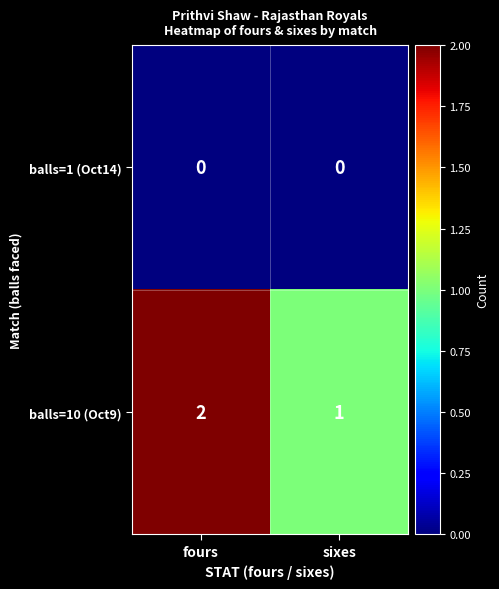

At which category is the sum across all series the highest?

fours